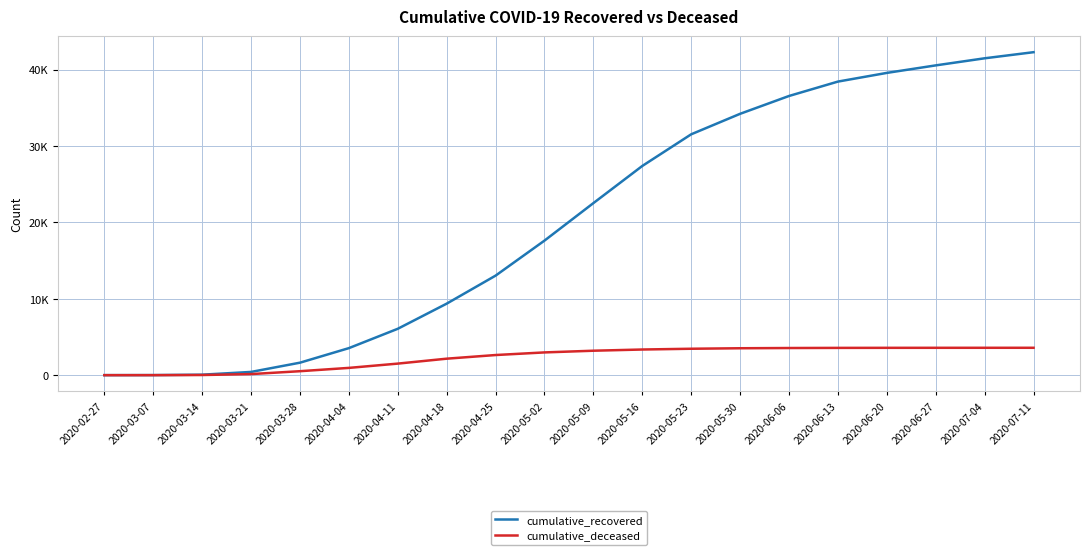

What is the label of the 3rd point from the right?

2020-06-27